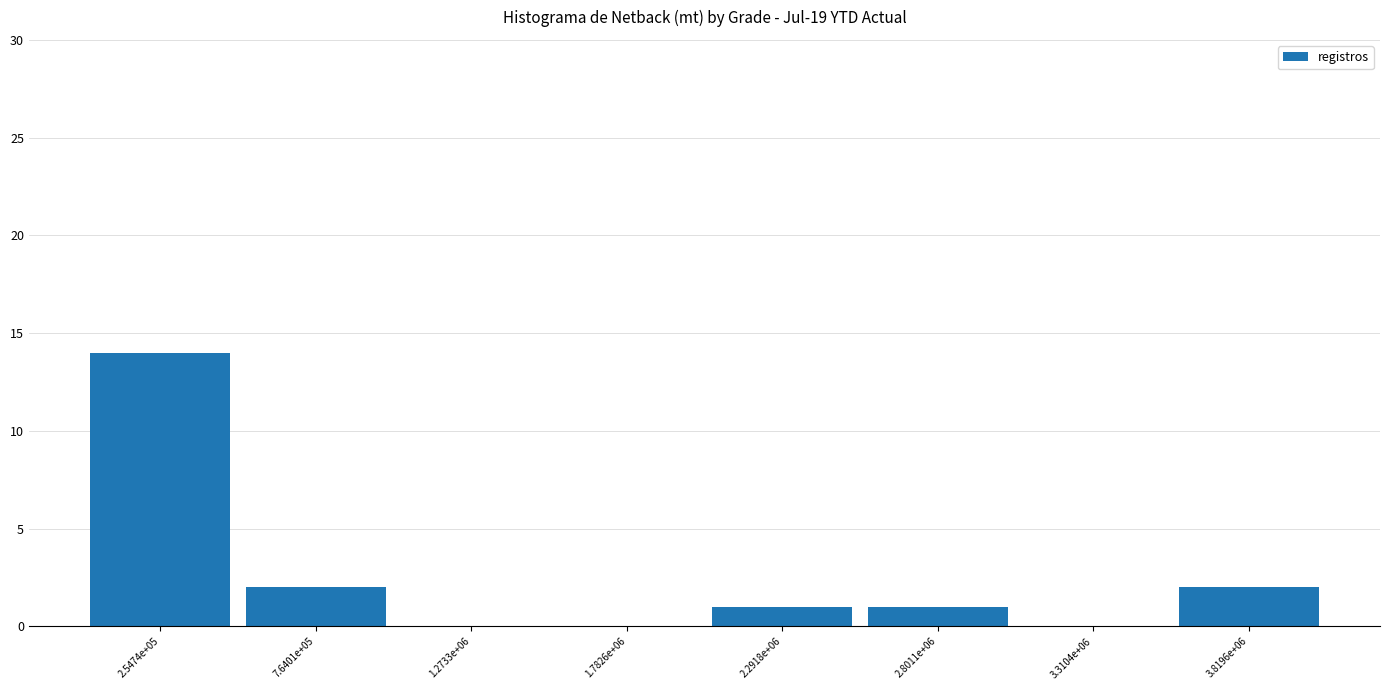

Reading left to right, list all the values displayed in this chart.

2.5474e+05=14	7.6401e+05=2	1.2733e+06=0	1.7826e+06=0	2.2918e+06=1	2.8011e+06=1	3.3104e+06=0	3.8196e+06=2